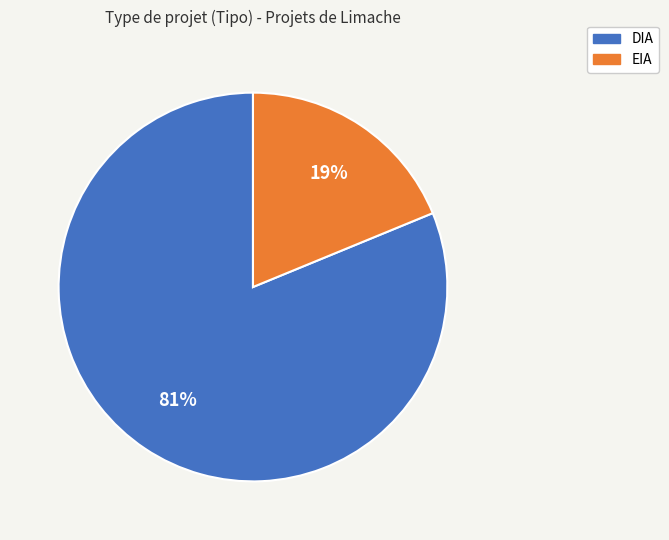

Which category has the biggest portion of the pie?

DIA